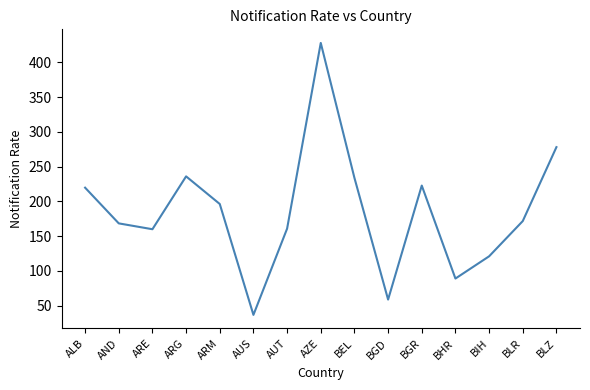

Where does the data first go above 171?

ALB